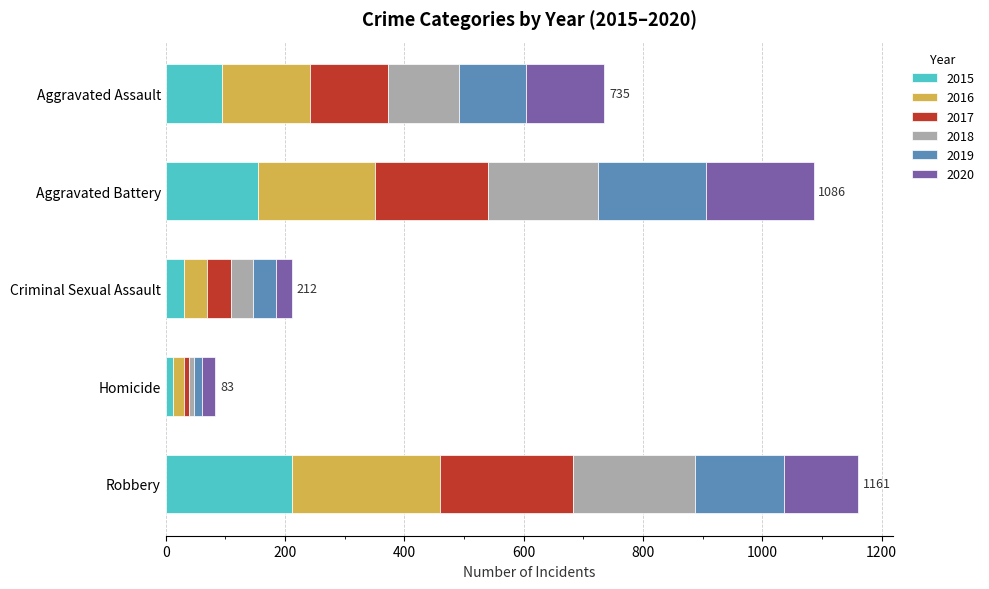

How many distinct data groups are displayed?

6